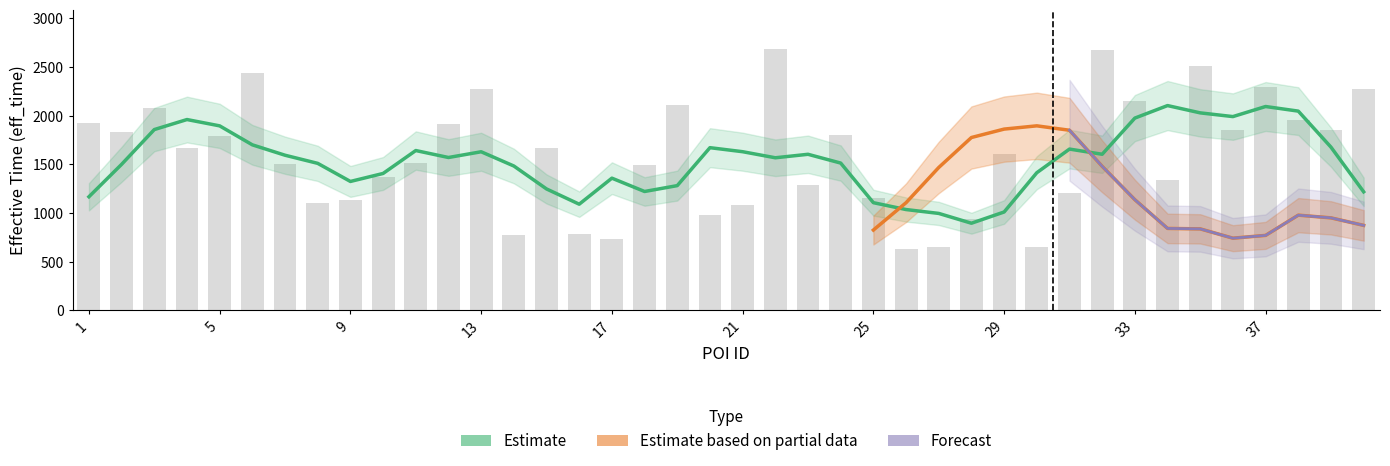

Are the bars horizontal?

No